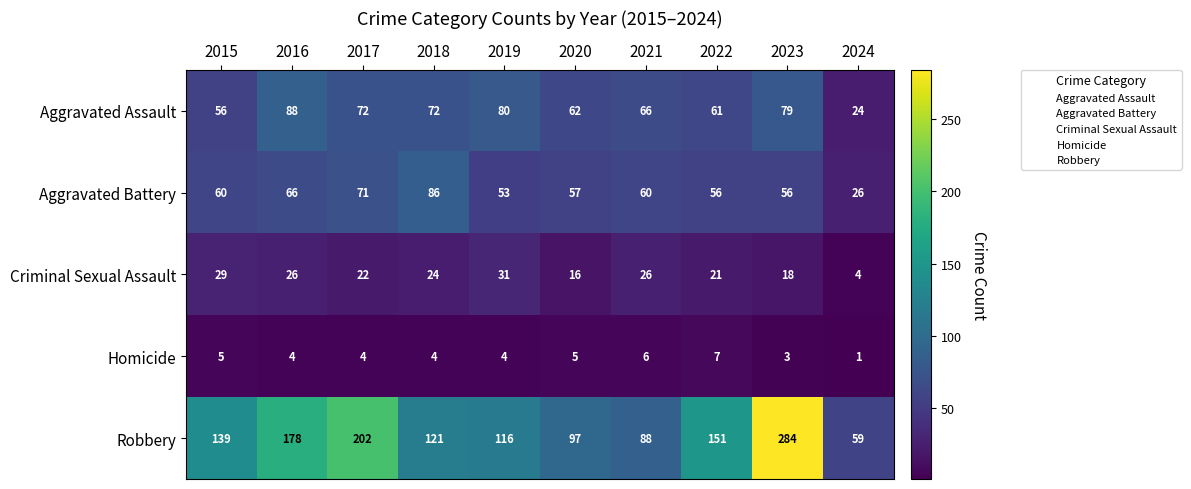

At 2021, list the series in order from largest to smallest.

Robbery, Aggravated Assault, Aggravated Battery, Criminal Sexual Assault, Homicide